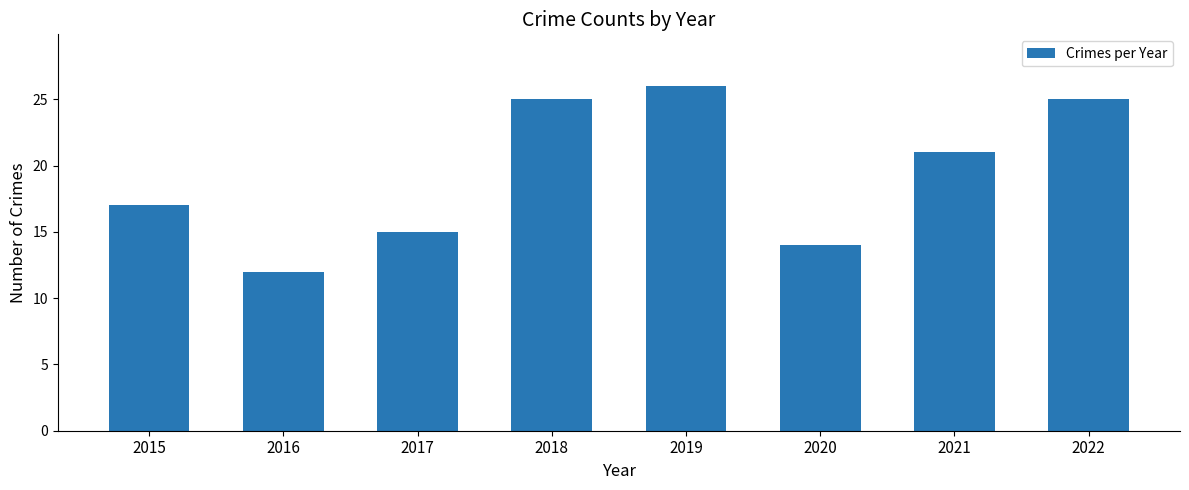

Reading left to right, extract all data points from this chart.

17	12	15	25	26	14	21	25